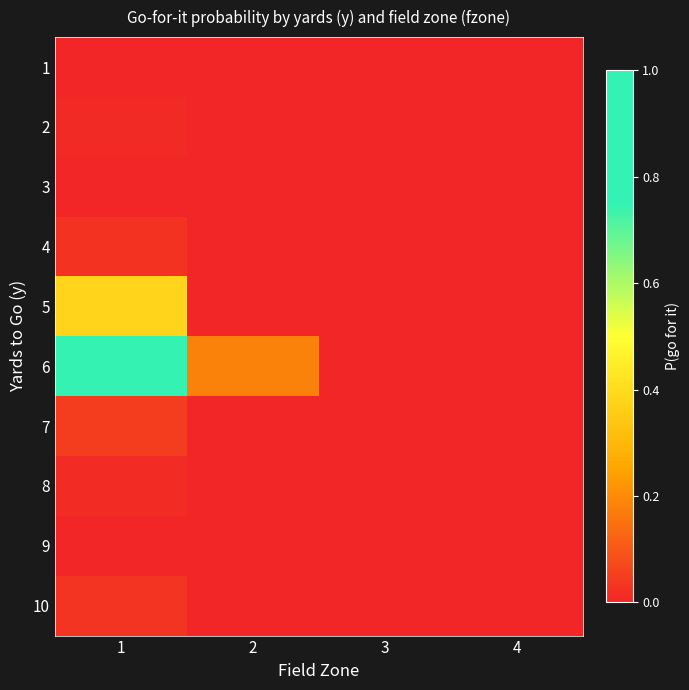

At how many categories does at least one series exceed 0?

2